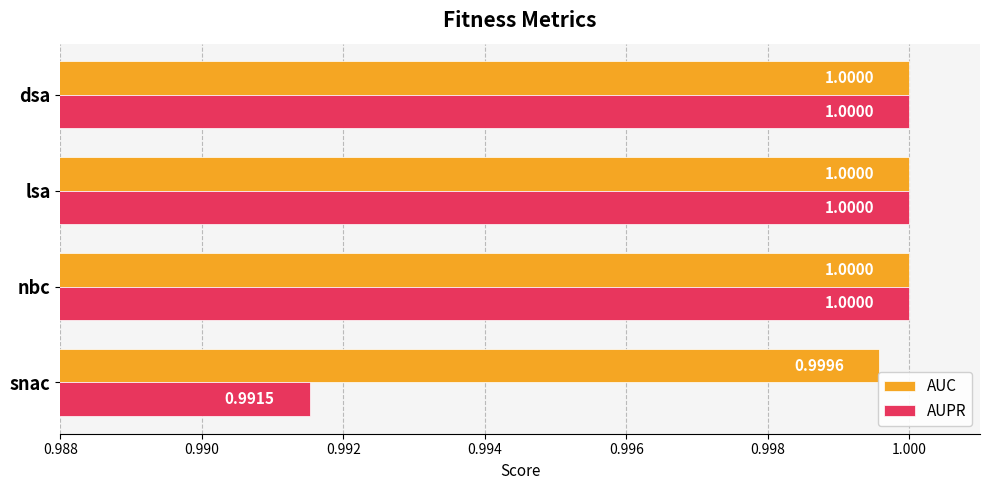

Which series has the largest range (max minus min)?

AUPR